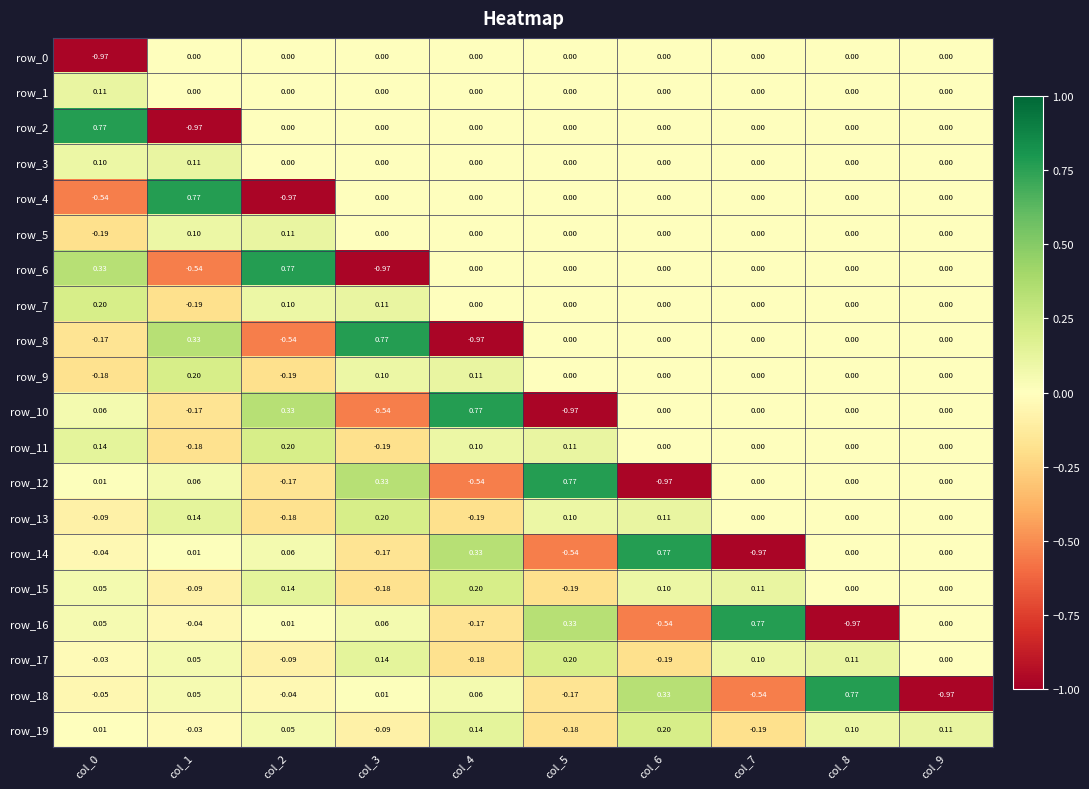

Count the number of categories in the chart.

10